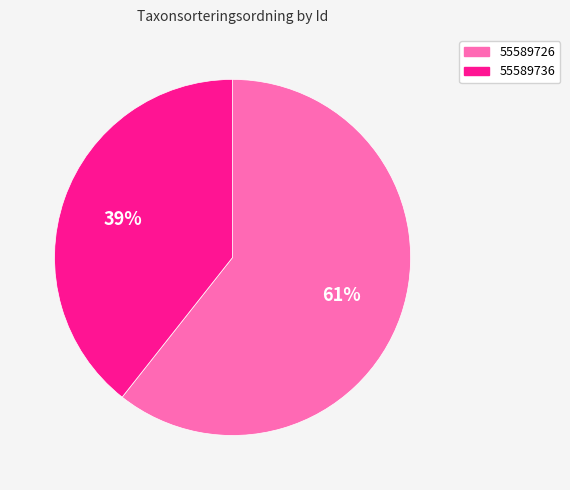

The 55589736 slice represents 25% of the pie. True or false?

False